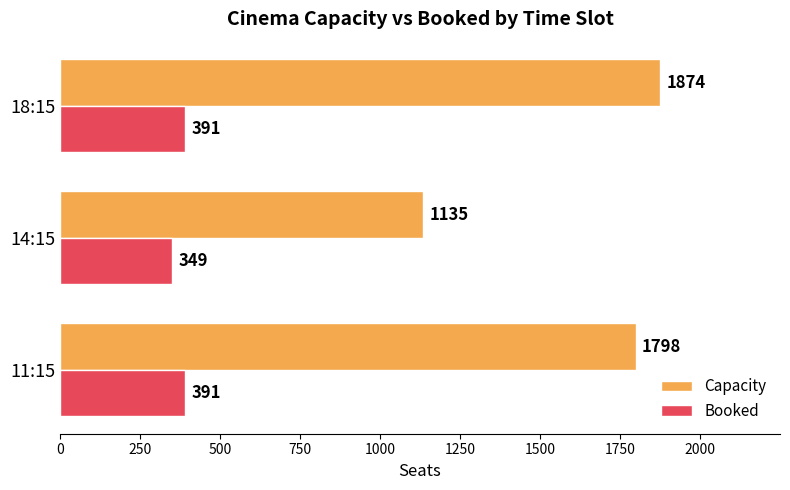

List the labels in order of Capacity value, smallest first.

14:15, 11:15, 18:15